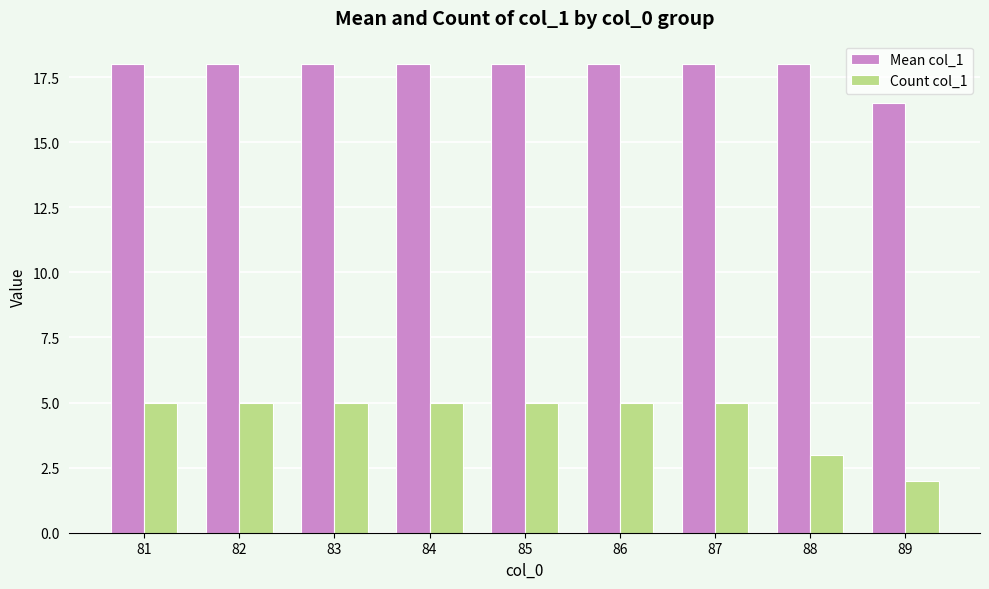

What is the difference between the maximum and minimum values in the Count col_1 series?

3.0